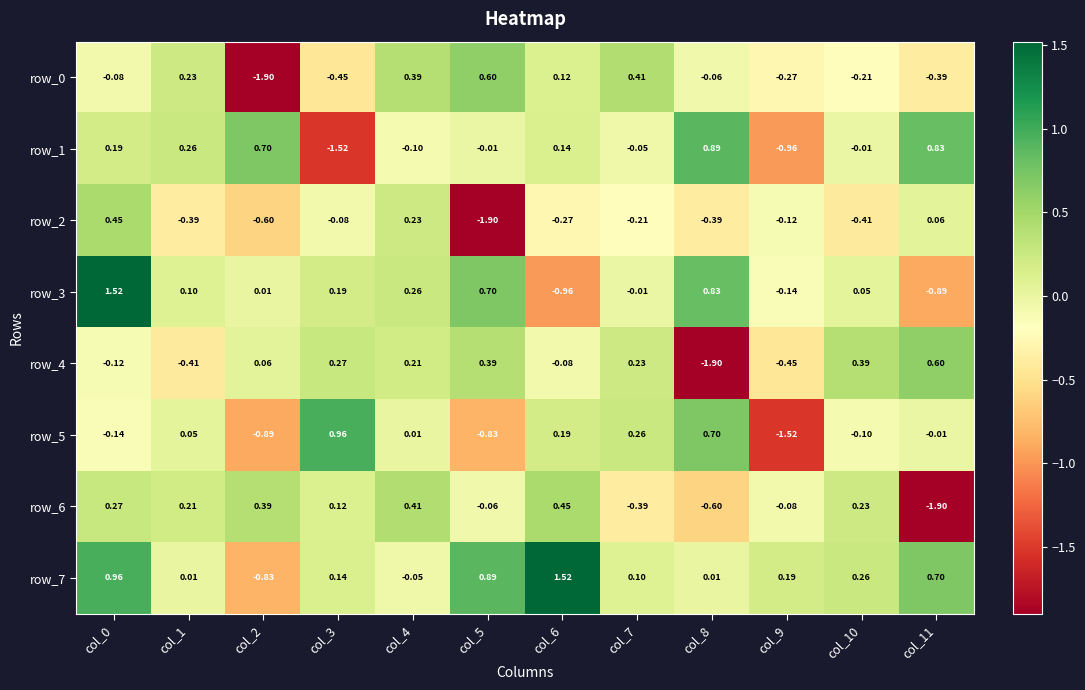

At which category is the sum across all series the highest?

col_0